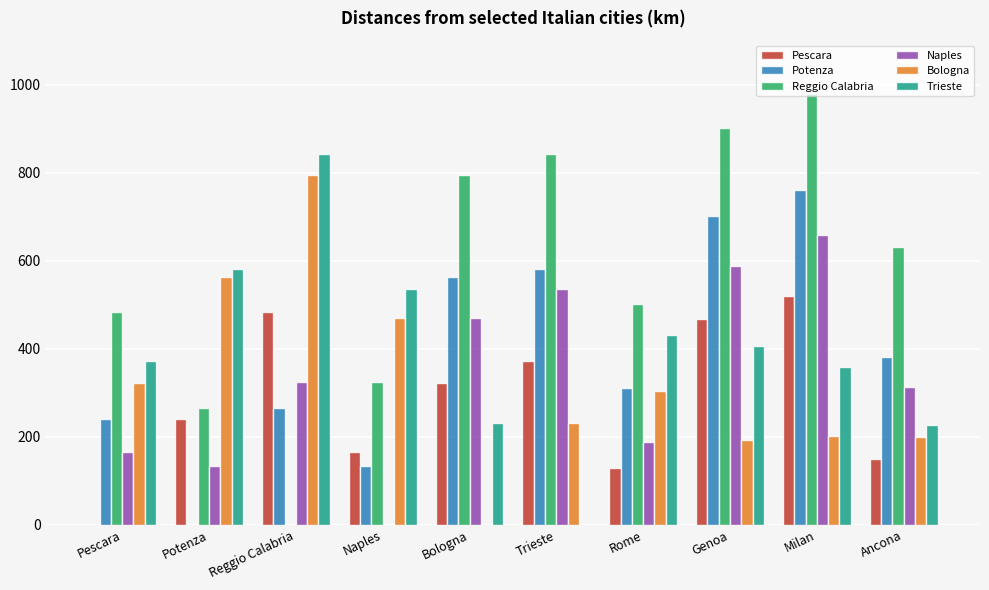

Which series has the largest total across all categories?

Reggio Calabria